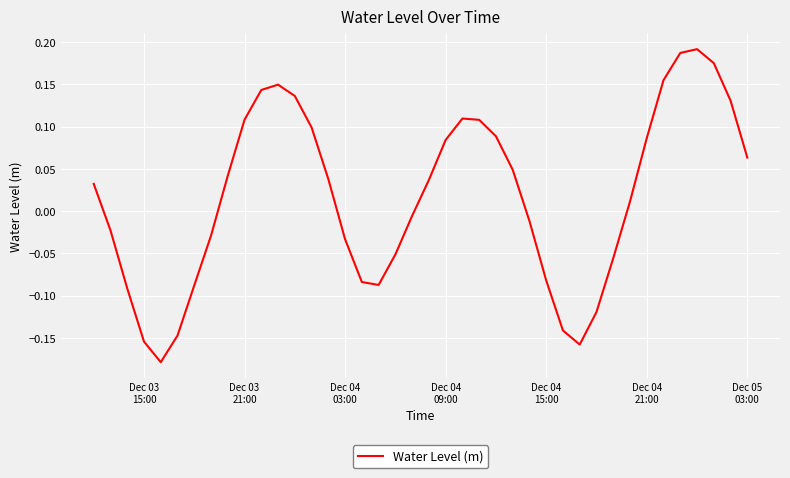

True or false: the data has more than 2 interior local peaks.

True